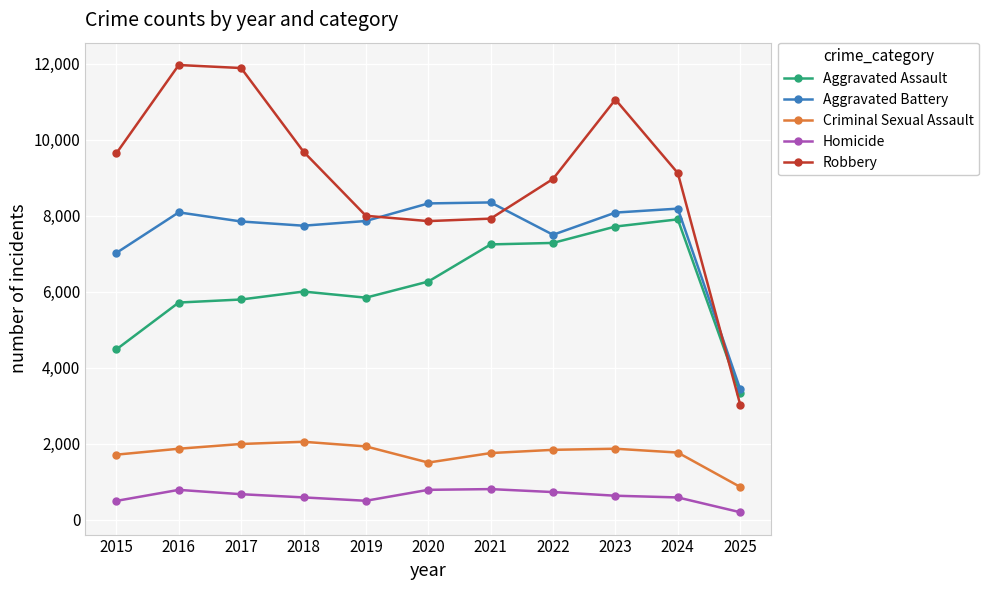

Count the number of data series in this chart.

5